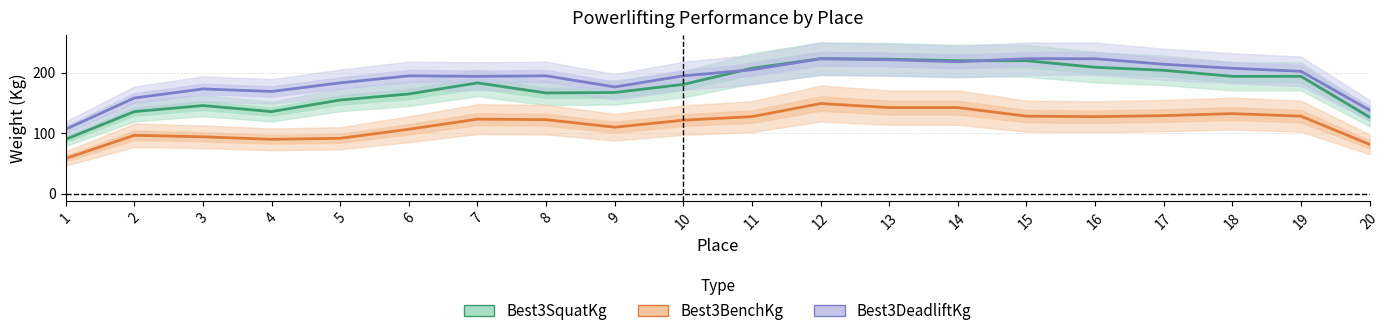

What is the smallest value displayed?

58.3